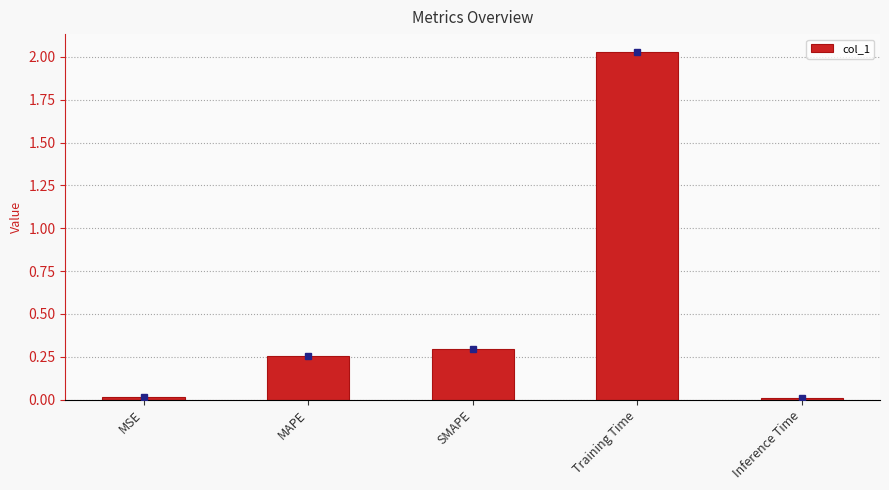

What is the label of the 5th bar from the right?

MSE